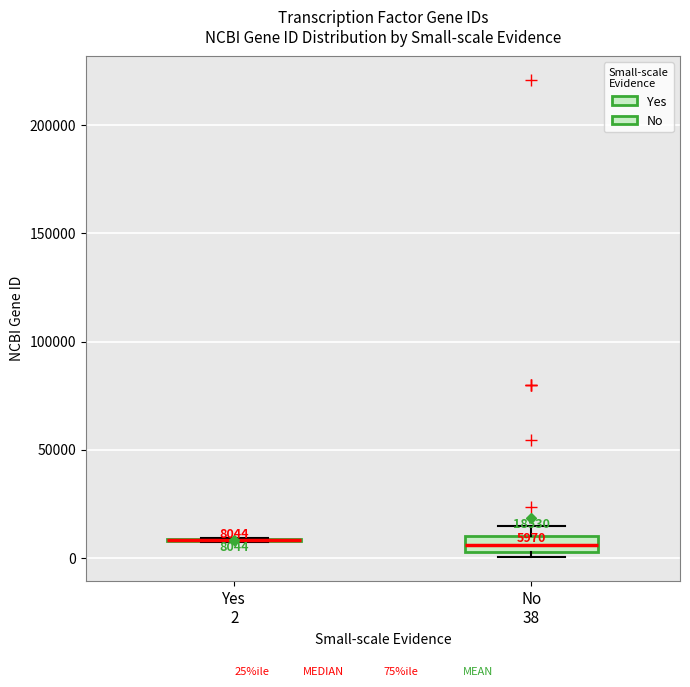

Which box is the tallest, from its lower edge to its upper edge?

No 38